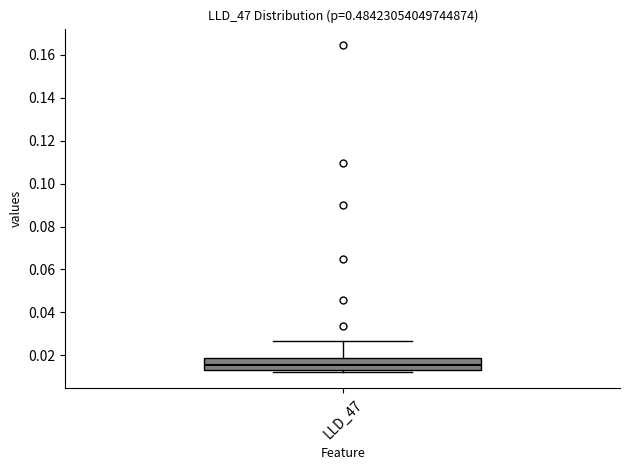

Where does the median line of the box for LLD_47 sit on the y-axis? The values are not printed on the chart, so give them approximately, as read against the axis.

0.016